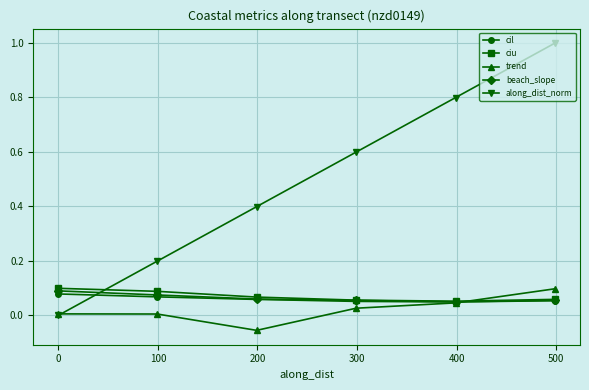

What is the maximum value shown in the chart?

1.0